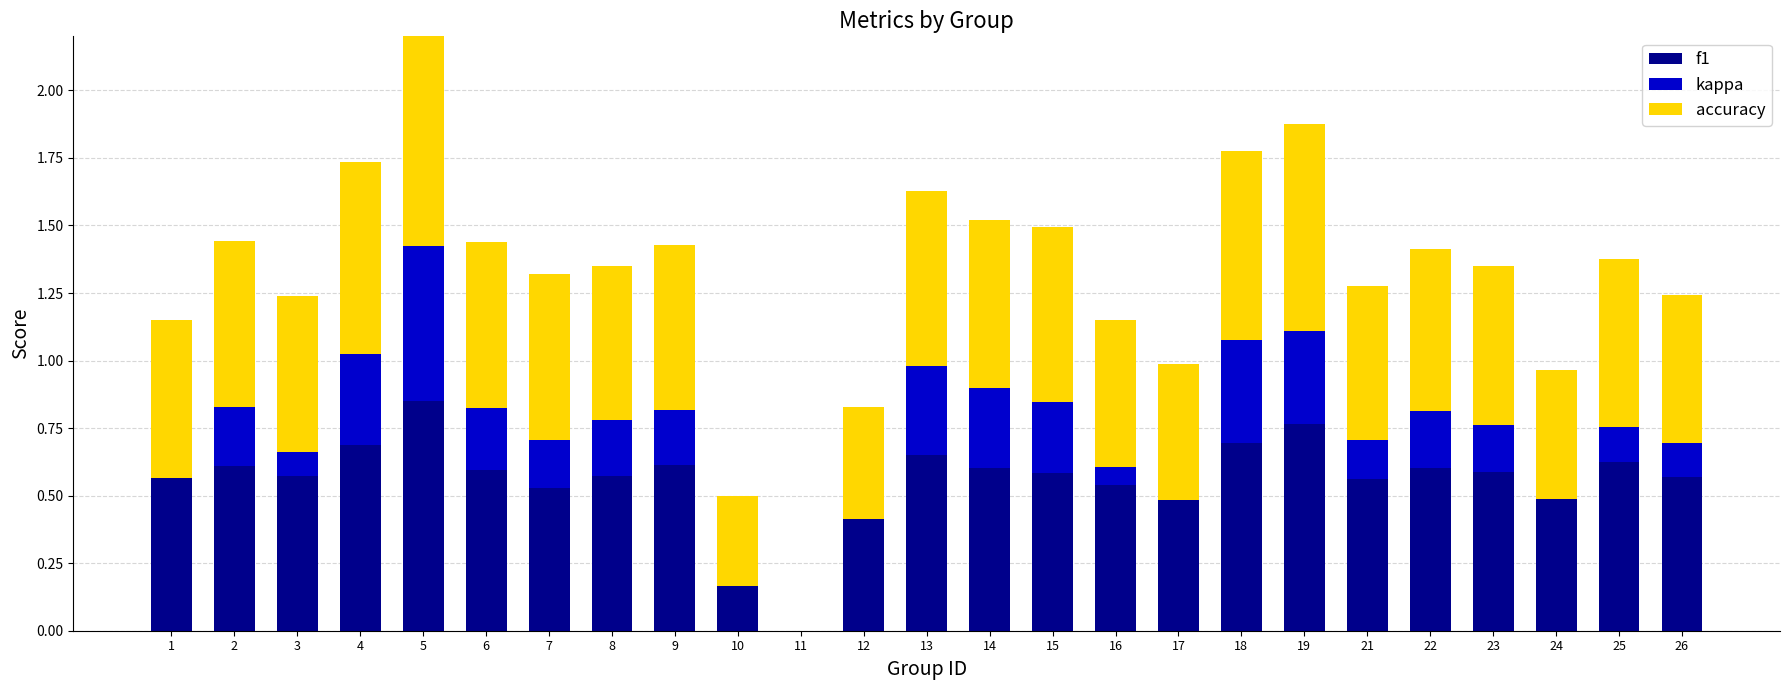

Reading left to right, list all the values displayed in this chart.

f1: 0.6	0.6	0.6	0.7	0.9	0.6	0.5	0.6	0.6	0.2	0.0	0.4	0.7	0.6	0.6	0.5	0.5	0.7	0.8	0.6	0.6	0.6	0.5	0.6	0.6
kappa: 0.0	0.2	0.1	0.3	0.6	0.2	0.2	0.2	0.2	0.0	0.0	0.0	0.3	0.3	0.3	0.1	0.0	0.4	0.3	0.1	0.2	0.2	0.0	0.1	0.1
accuracy: 0.6	0.6	0.6	0.7	0.8	0.6	0.6	0.6	0.6	0.3	0.0	0.4	0.6	0.6	0.6	0.5	0.5	0.7	0.8	0.6	0.6	0.6	0.5	0.6	0.5